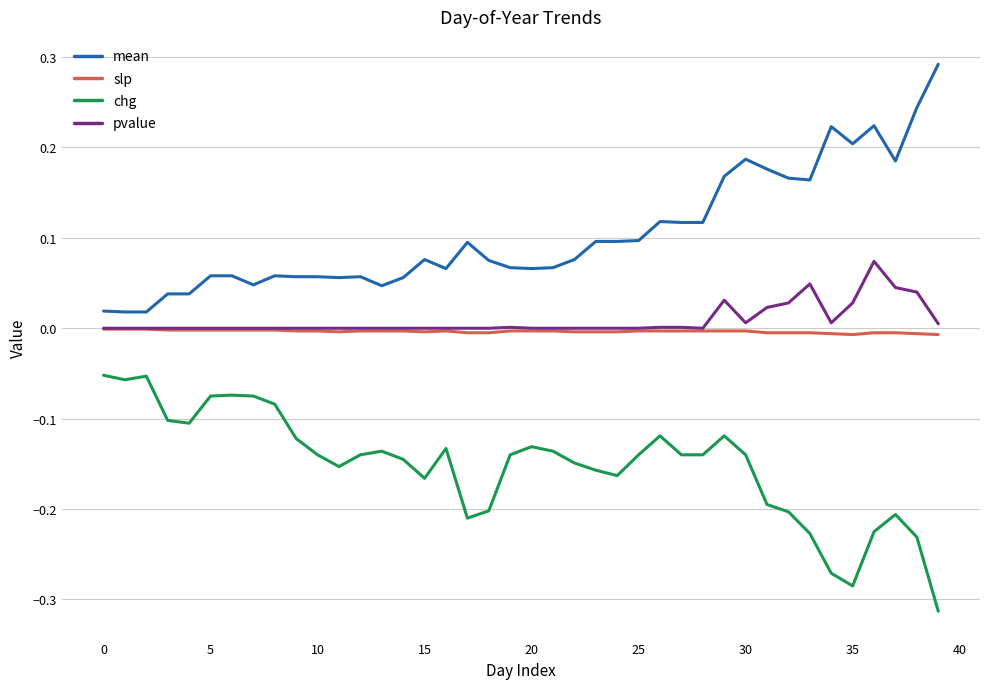

Rank the series by their maximum value, from lowest to highest.

chg, slp, pvalue, mean